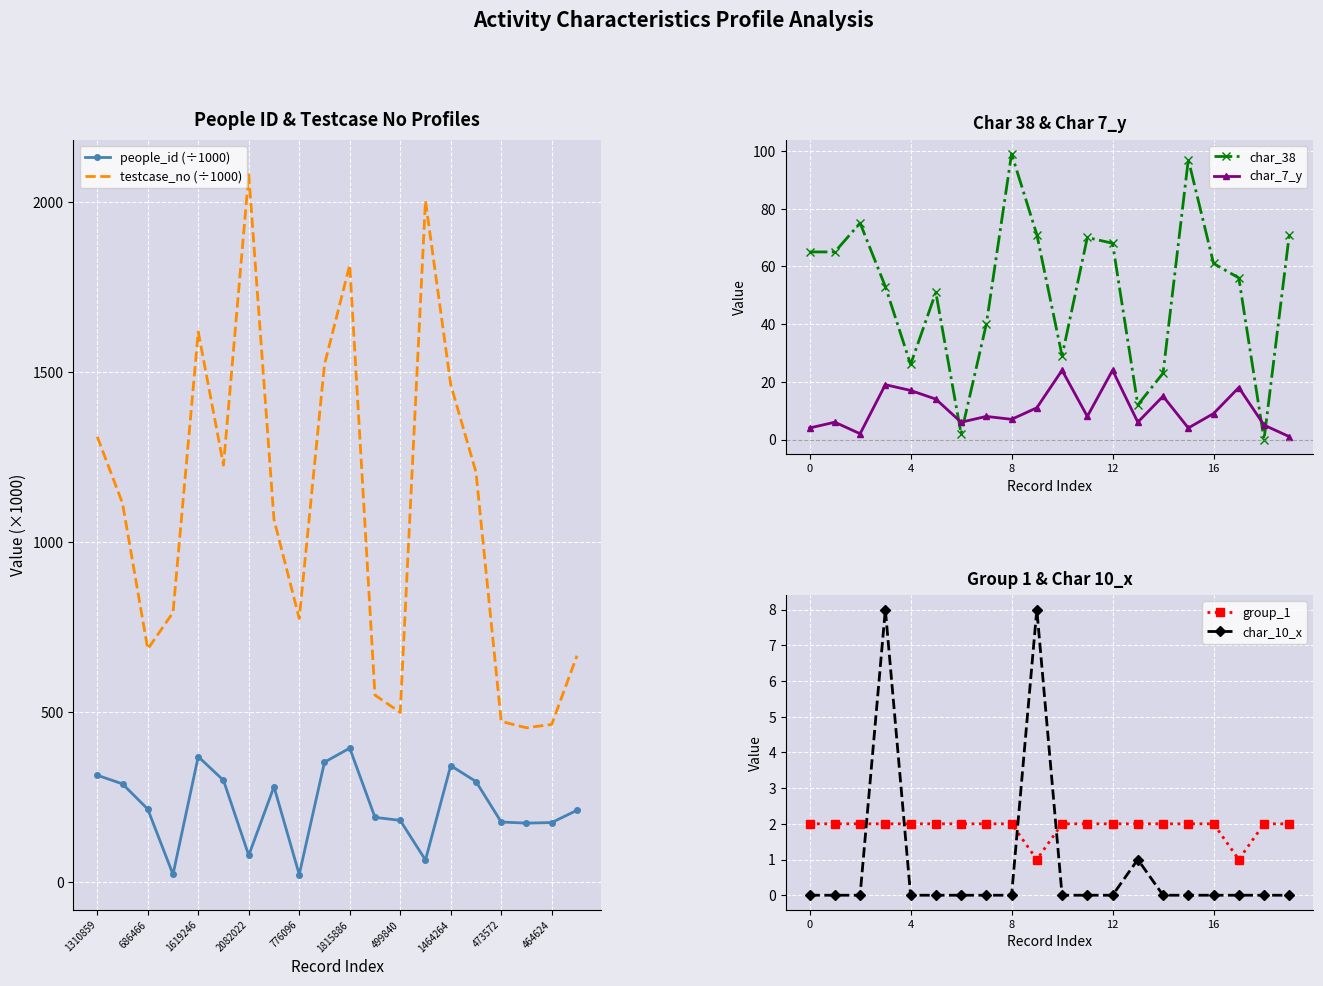

True or false: char_38 has more than 2 points higher than both neighbors.

True